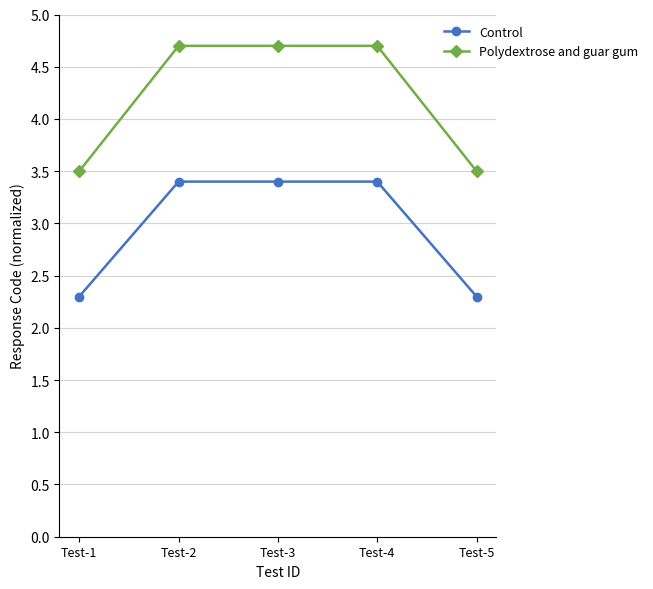

Between Test-1 and Test-4, which series saw the biggest shift?

Polydextrose and guar gum